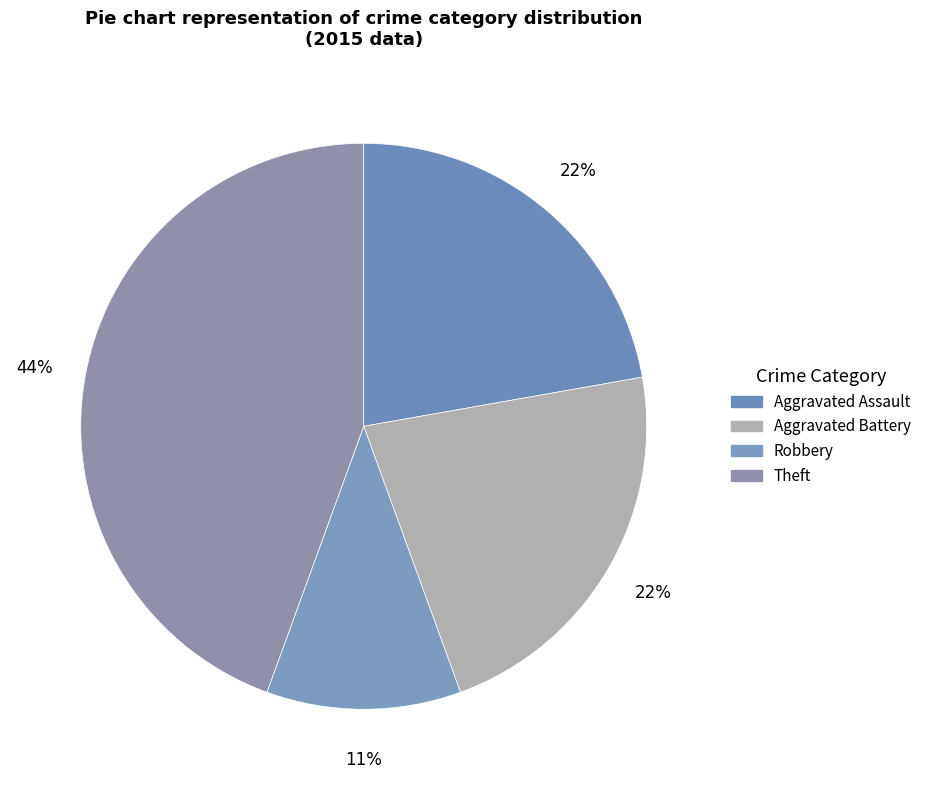

What percentage is the Theft slice, to the nearest percent?

44%